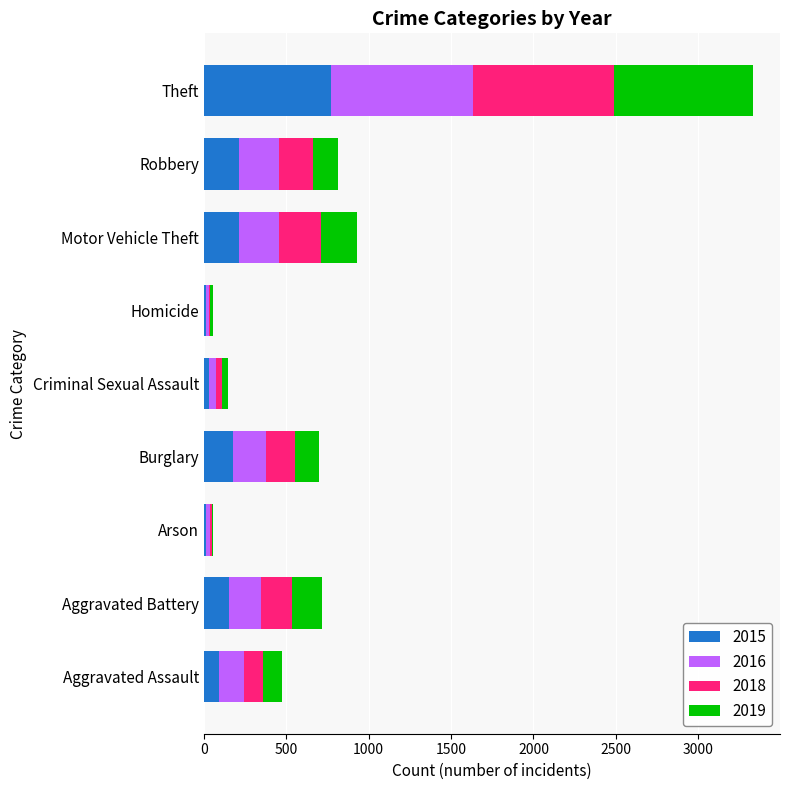

What is the sum of the 2015 values at Burglary and Robbery?

390